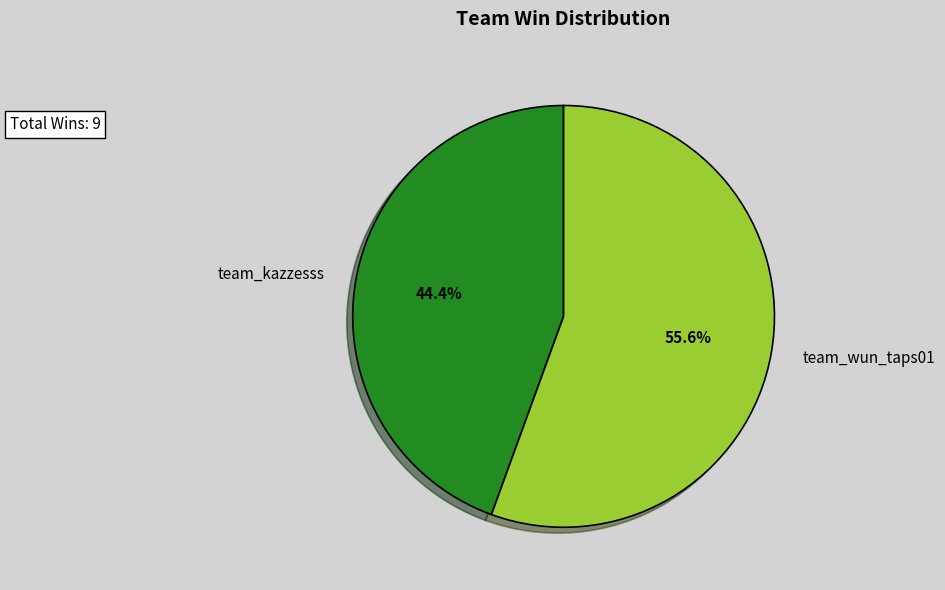

The team_kazzesss slice represents 44% of the pie. True or false?

True